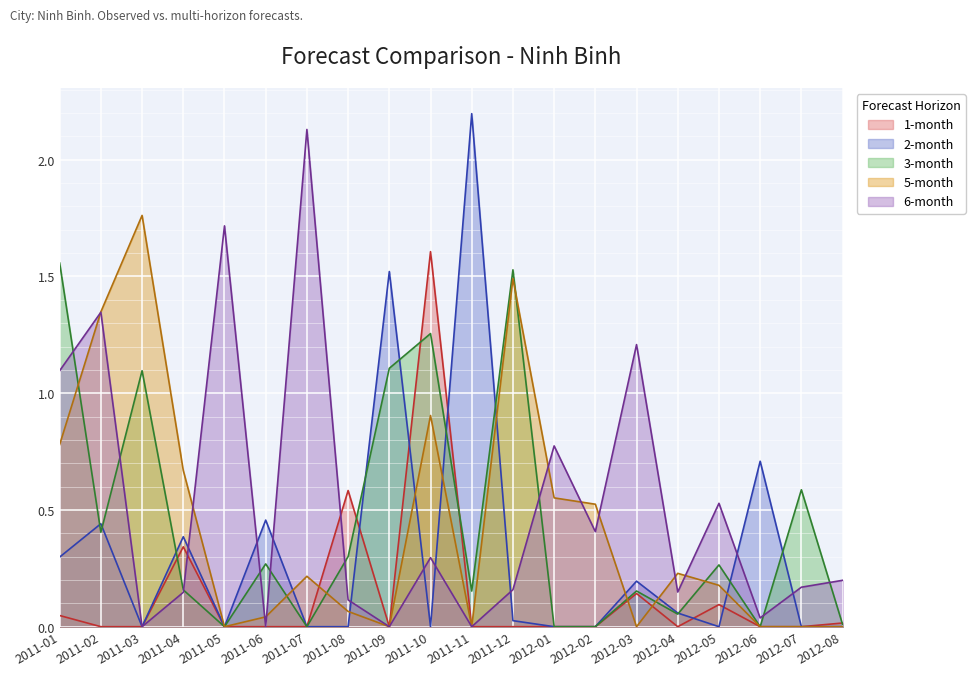

What is the greatest value displayed?

2.2